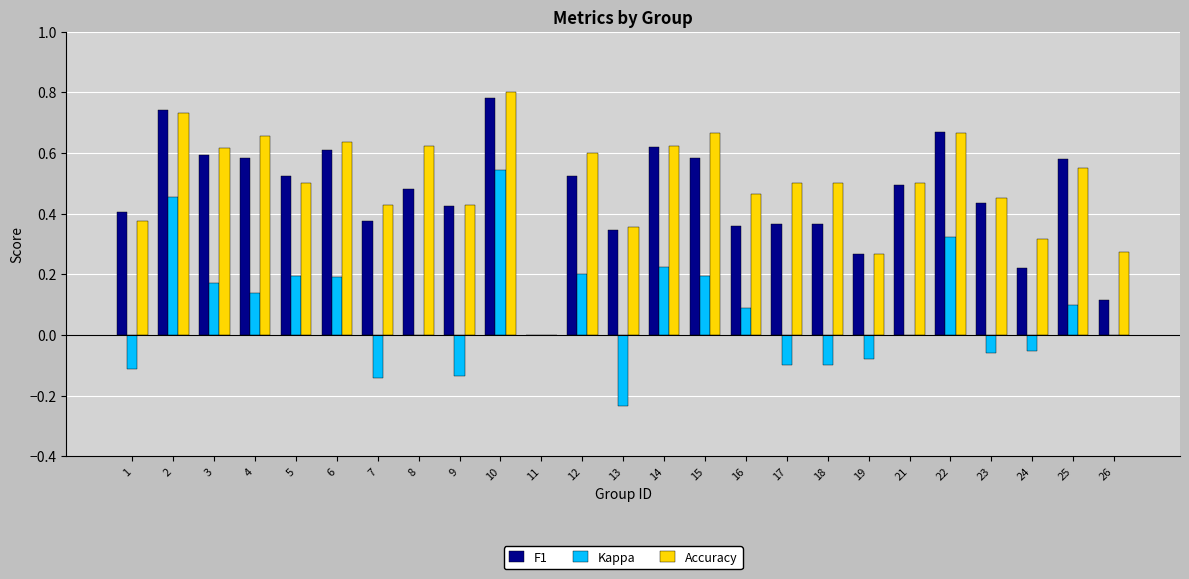

Are the bars horizontal?

No